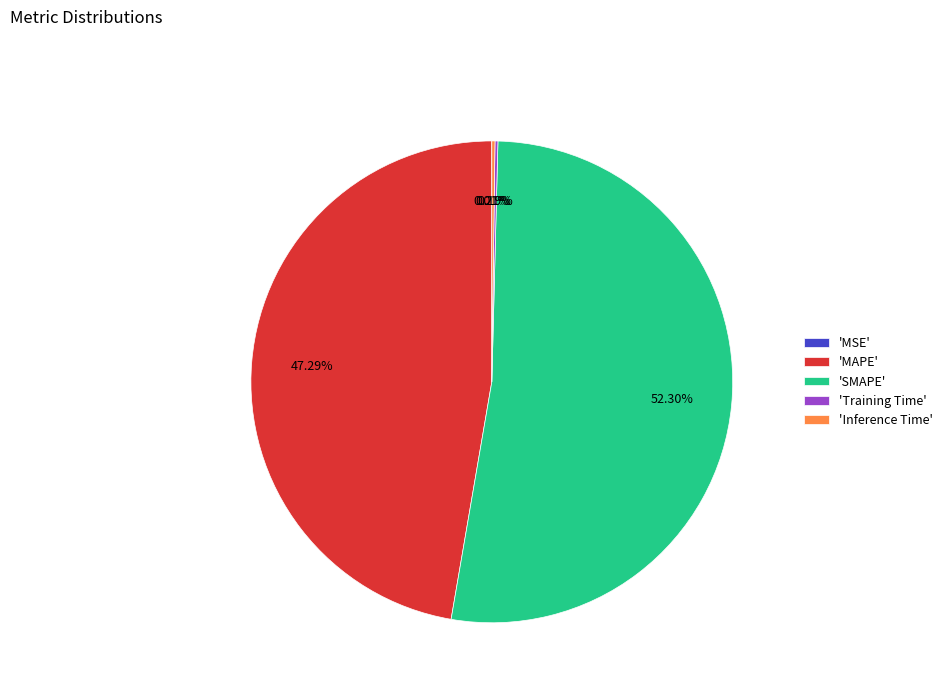

Is there a majority slice in this chart?

Yes